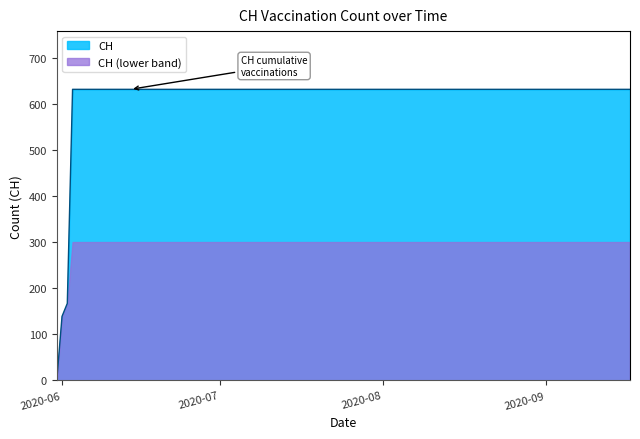

What is the value of the 8th point from the left?

631